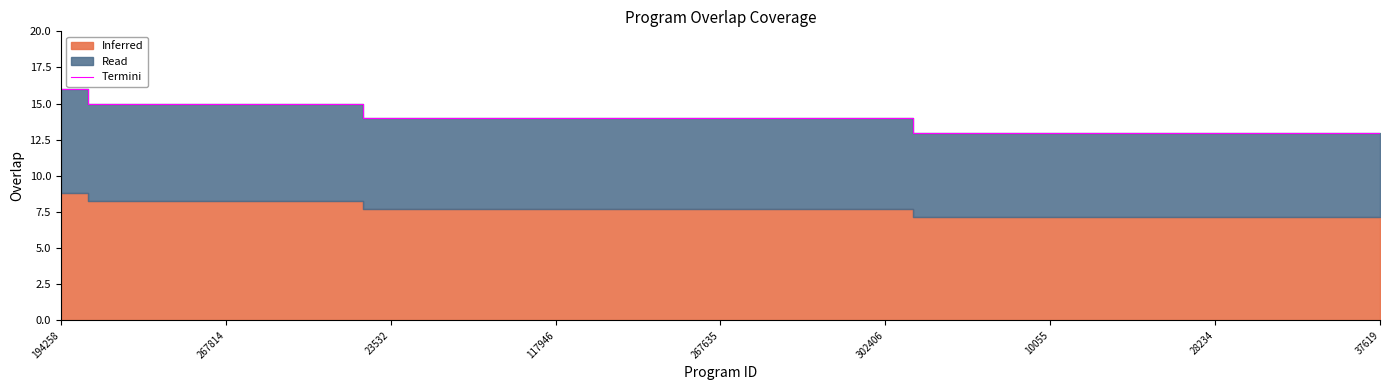

How many data points does each series have?

25